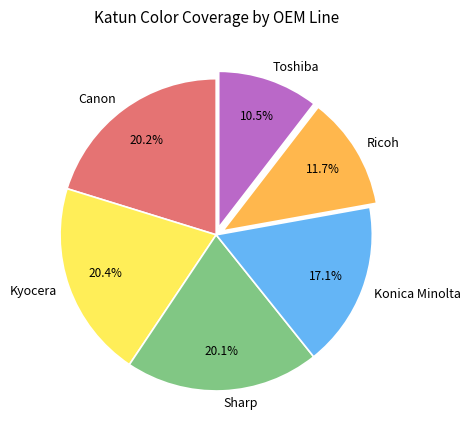

Which category has the smallest portion of the pie?

Toshiba